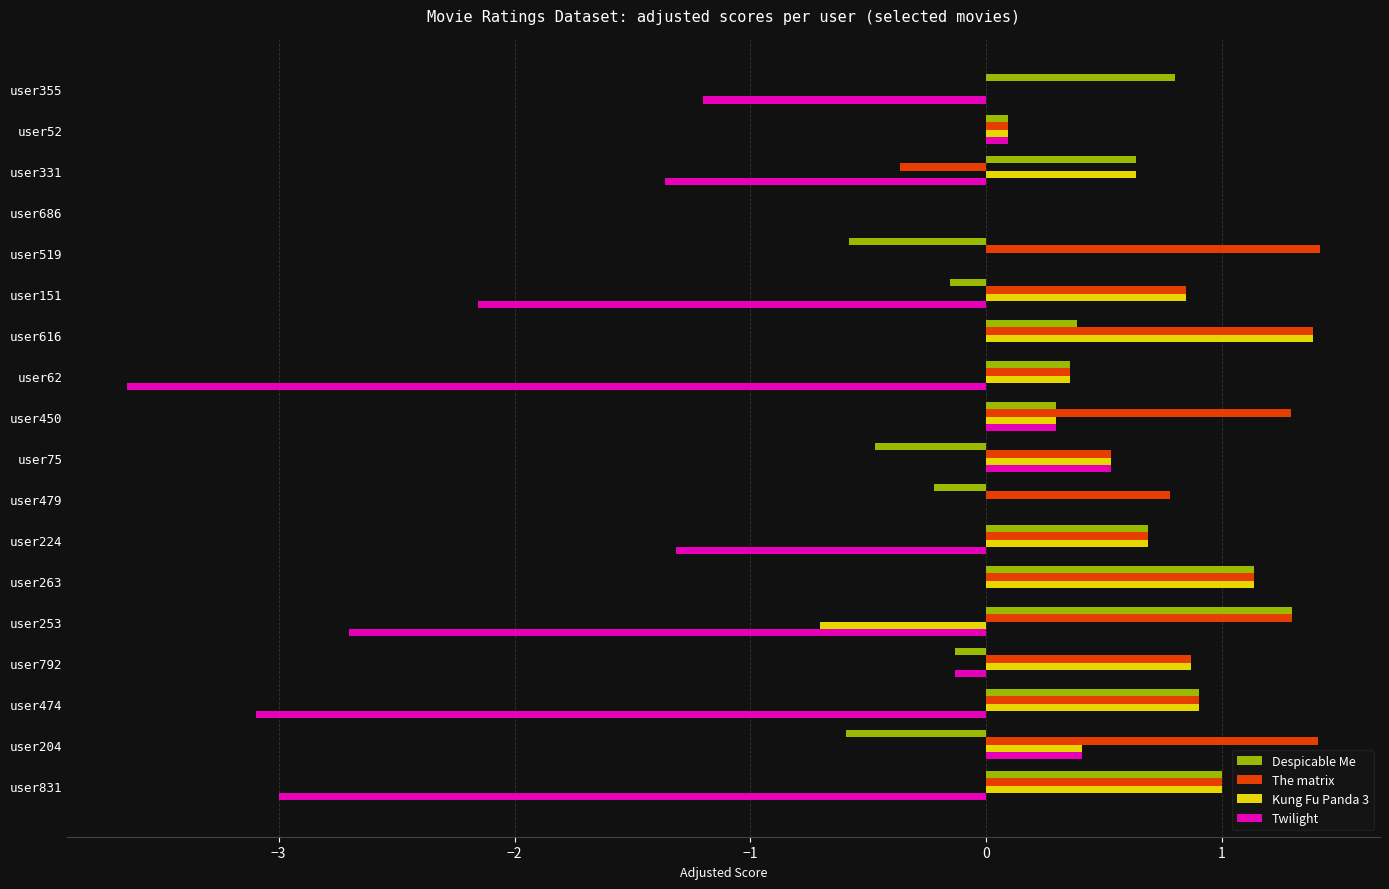

Which series has the largest range (max minus min)?

Twilight